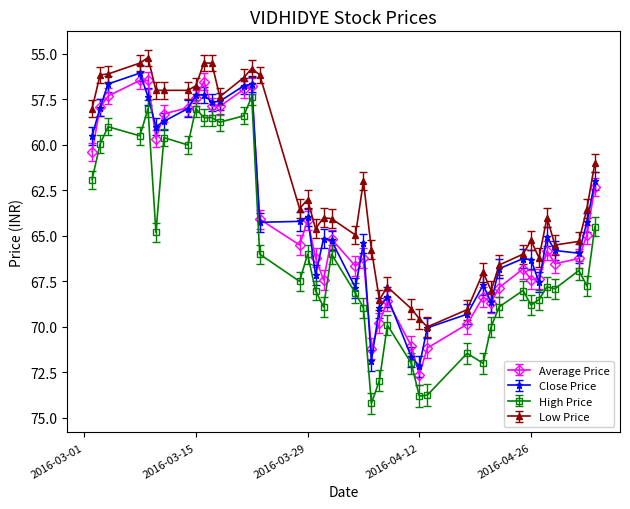

What is the average value of the Close Price series?

63.7